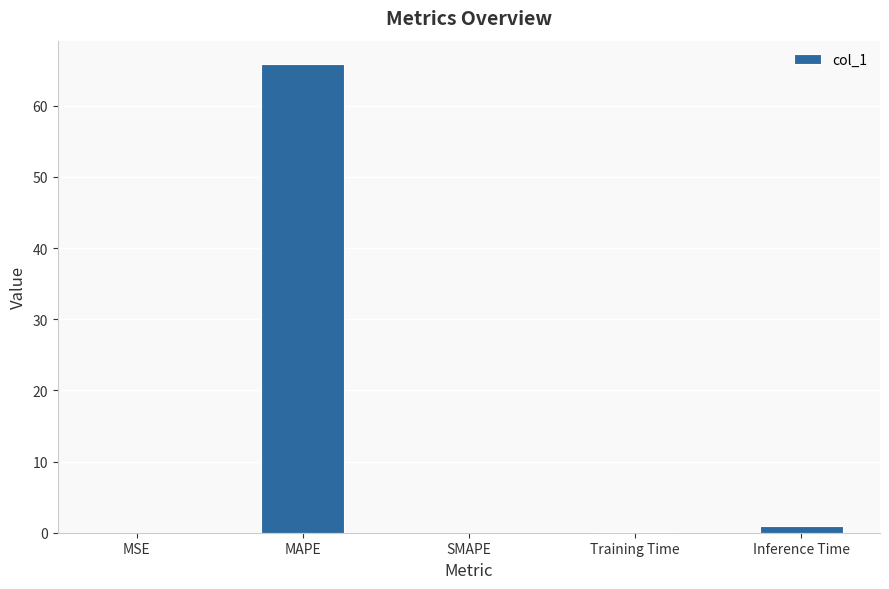

What is the greatest value displayed?

65.8